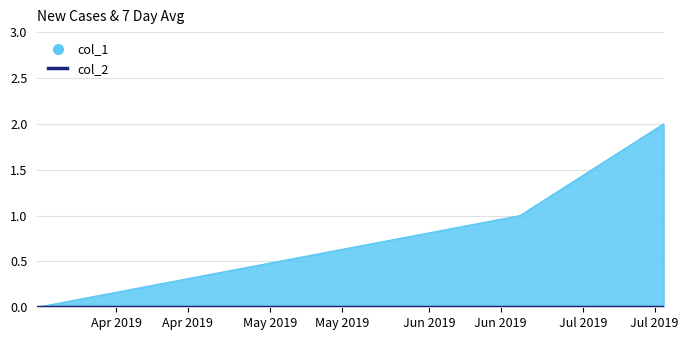

At which label does the data first exceed 1?

1563301064